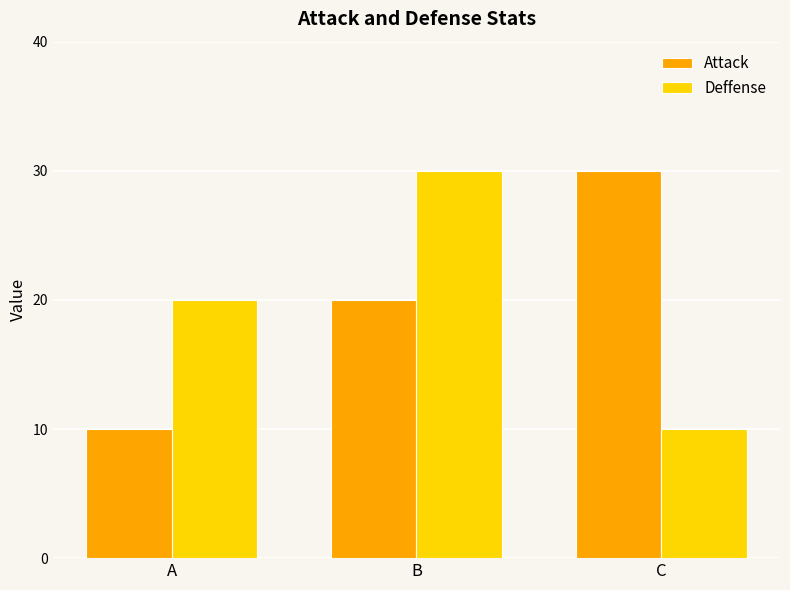

How many bars are there in total?

6